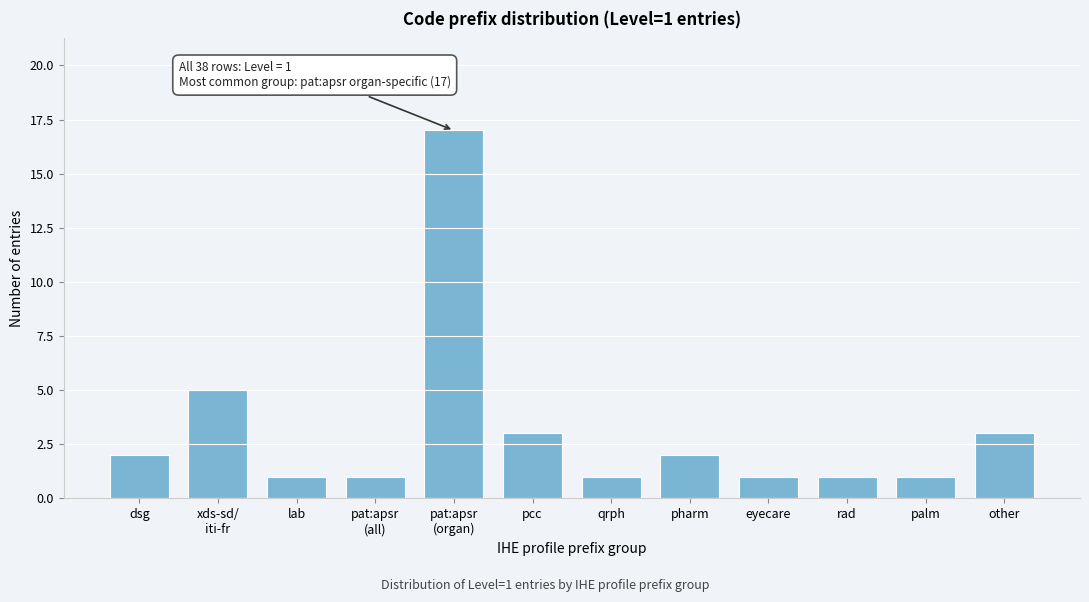

Reading left to right, extract all data points from this chart.

2	5	1	1	17	3	1	2	1	1	1	3